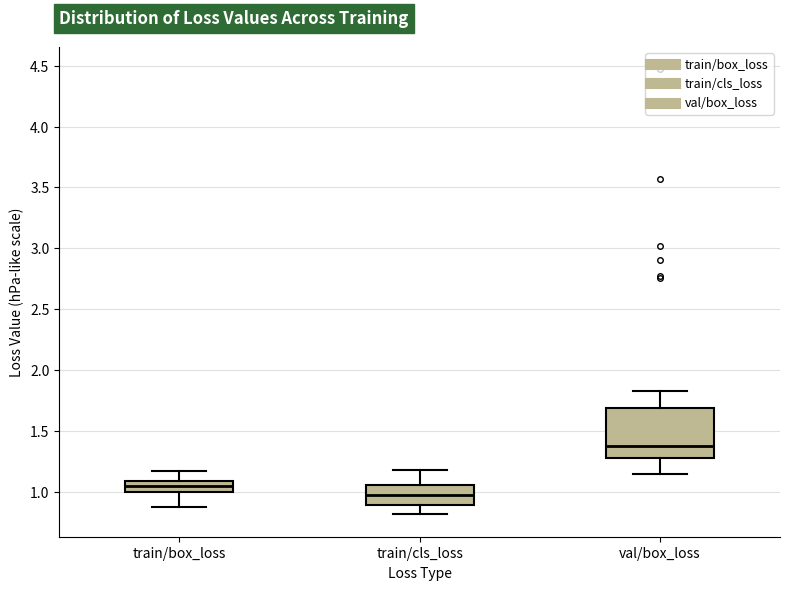

Which box has the lowest median line?

train/cls_loss